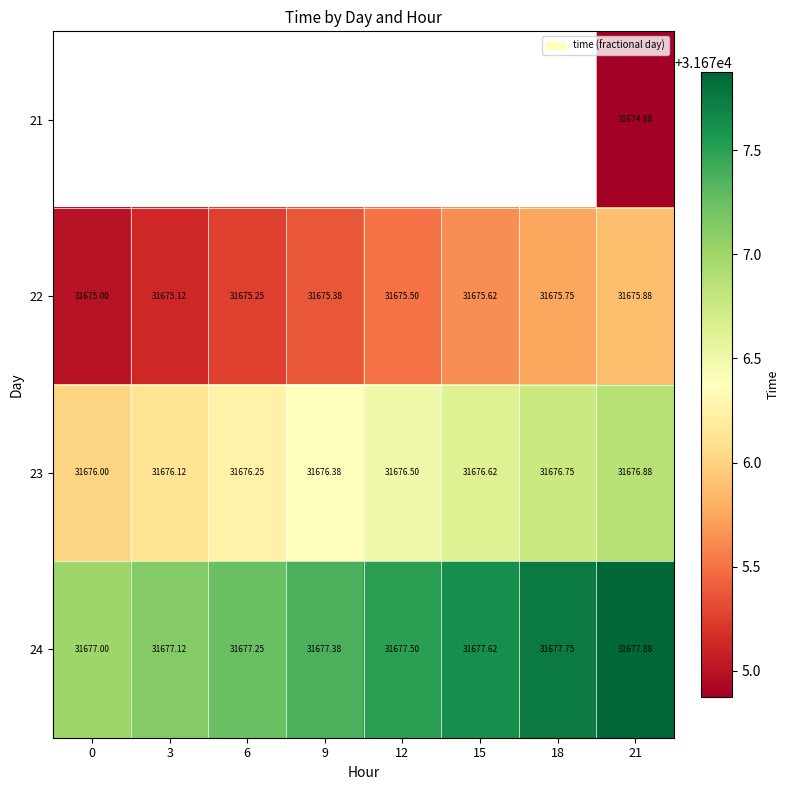

True or false: 22 has a value of 8608.0 at 12.

False